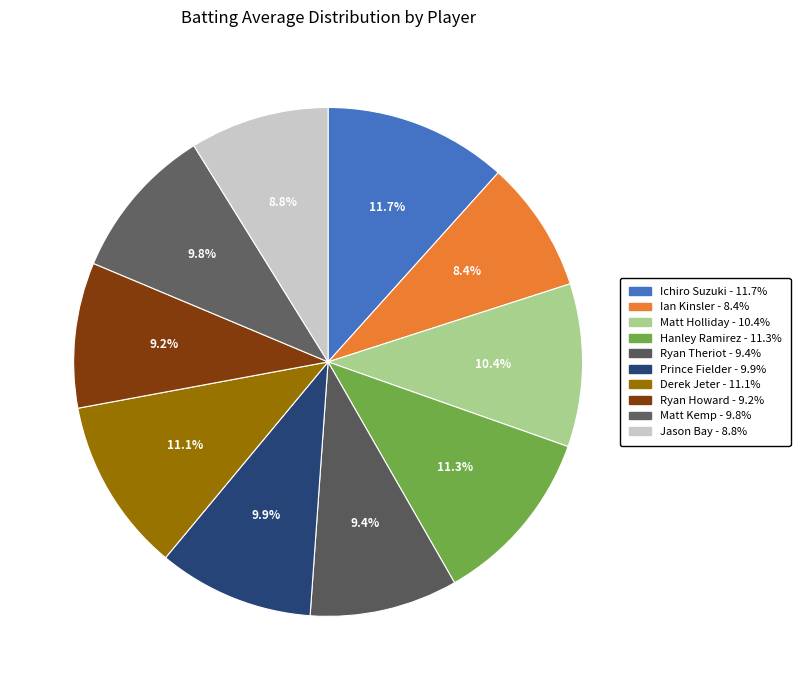

How many segments does this pie chart have?

10